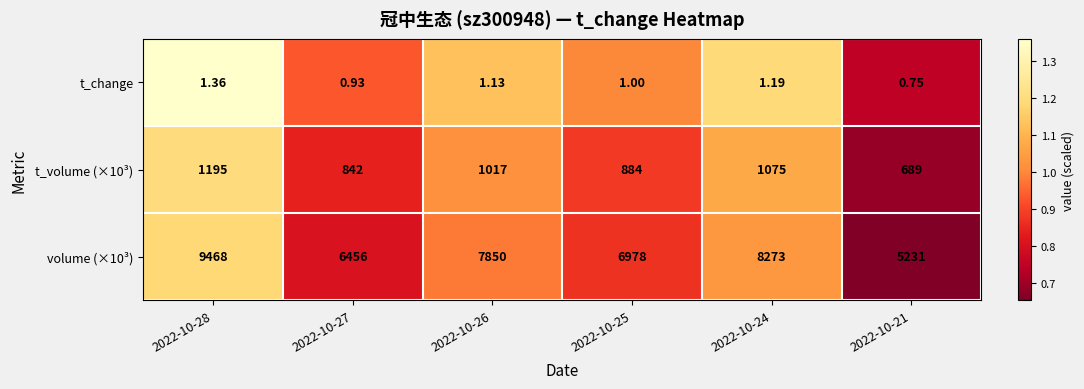

Rank the series at 2022-10-28 from lowest to highest value.

t_change, t_volume (×10³), volume (×10³)